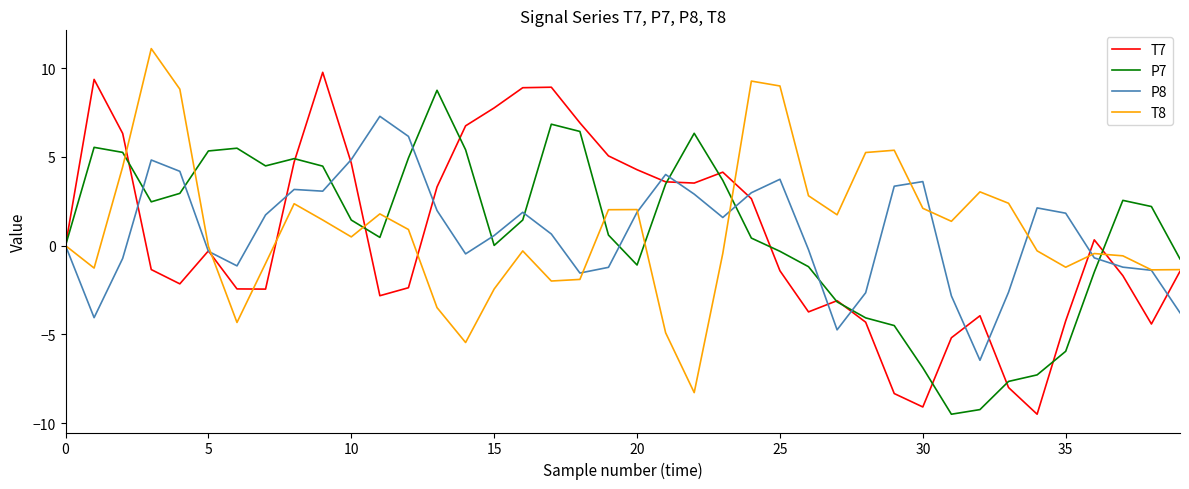

Rank the series by their maximum value, from lowest to highest.

P8, P7, T7, T8